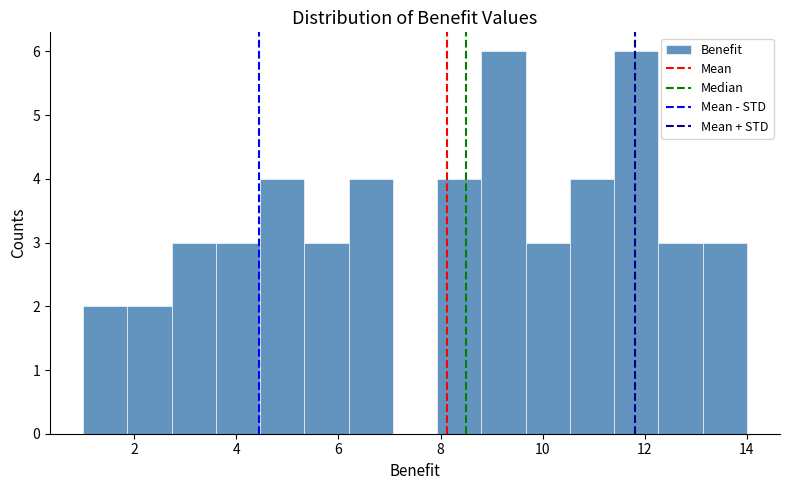

What is the height of the bar covering 4.4 to 5.4 on the x-axis? Neither the bar edges nor the heights are printed on the chart, so give them approximately, as read against the axes.

4